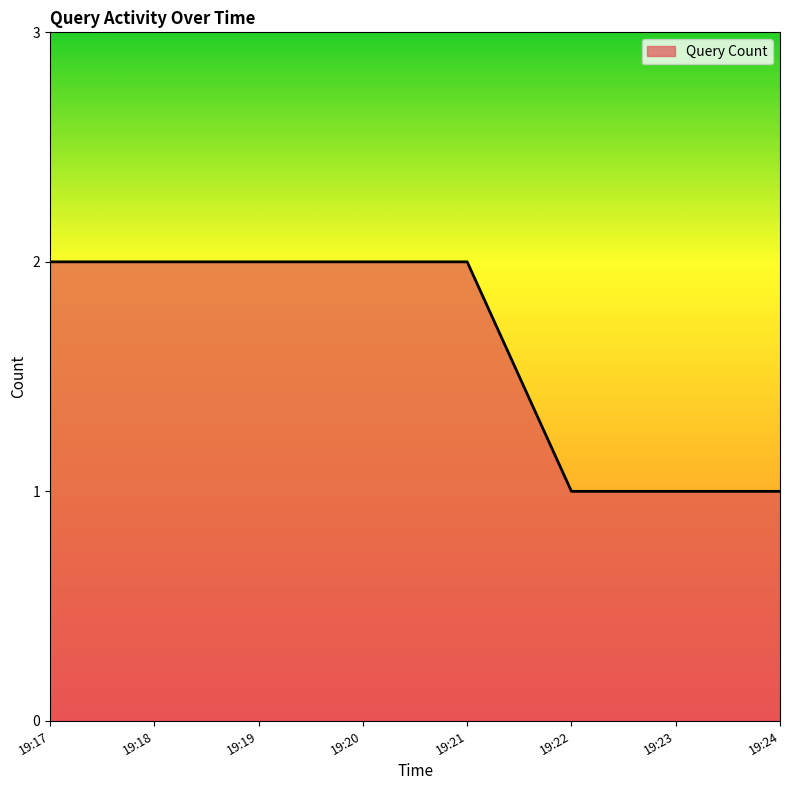

What is the sum of all values?

13